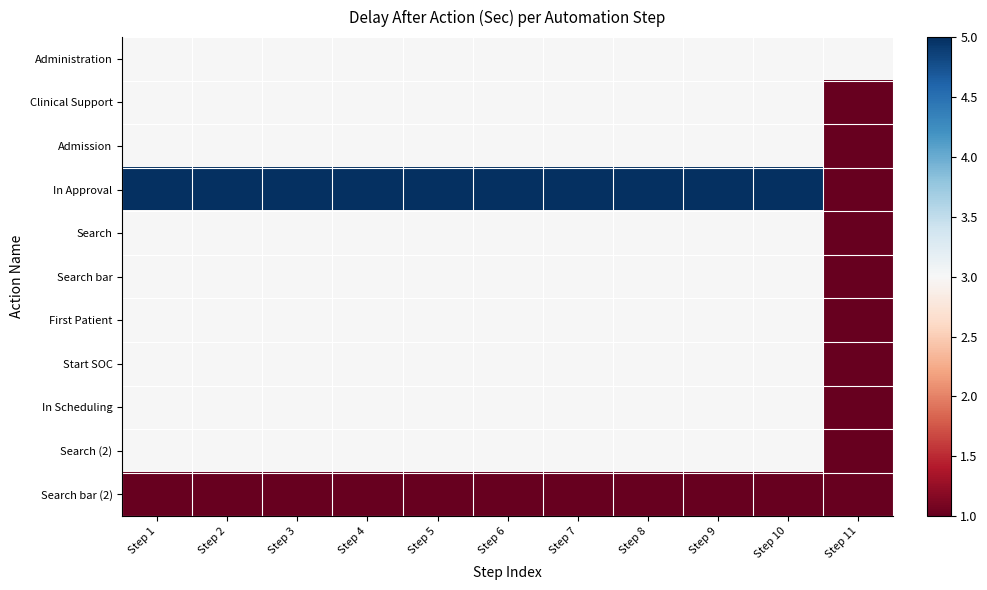

What is the minimum value shown in the chart?

1